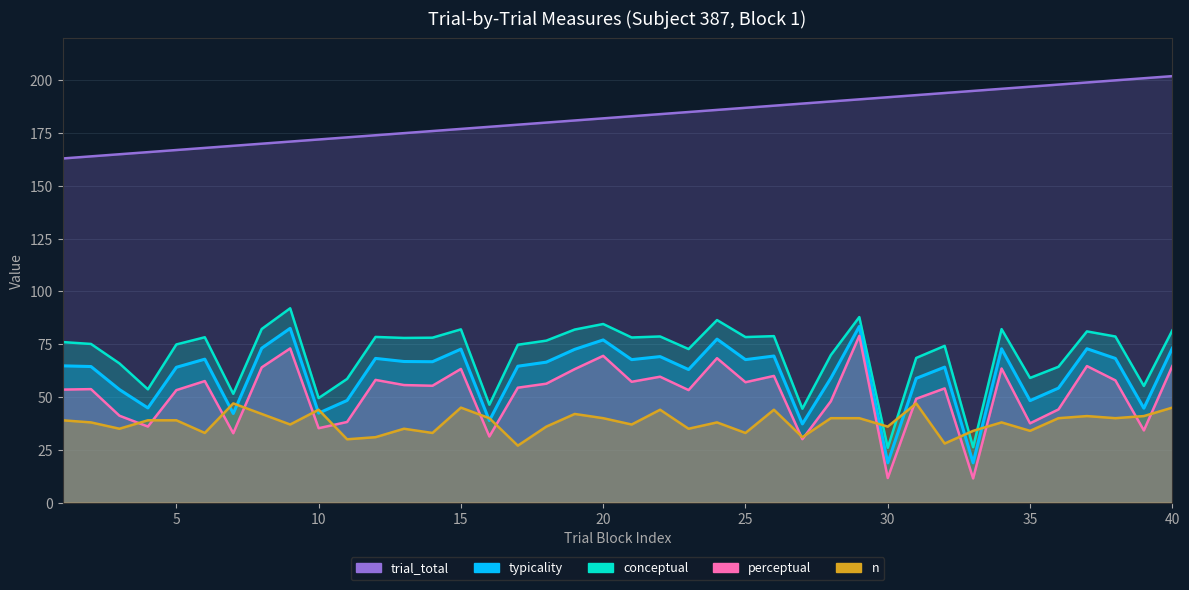

True or false: n and conceptual cross at least once.

True